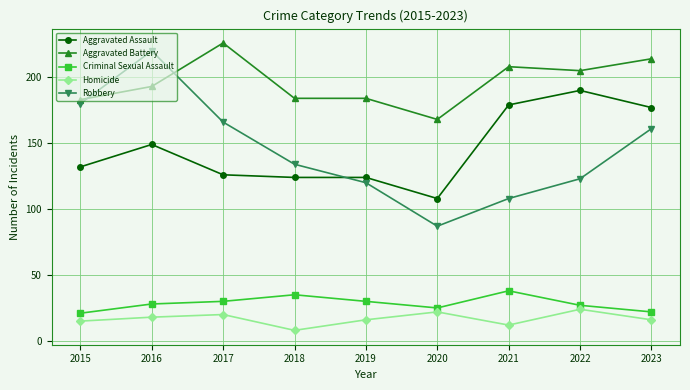

Read the Aggravated Assault value at 2019, to the nearest 10.

120